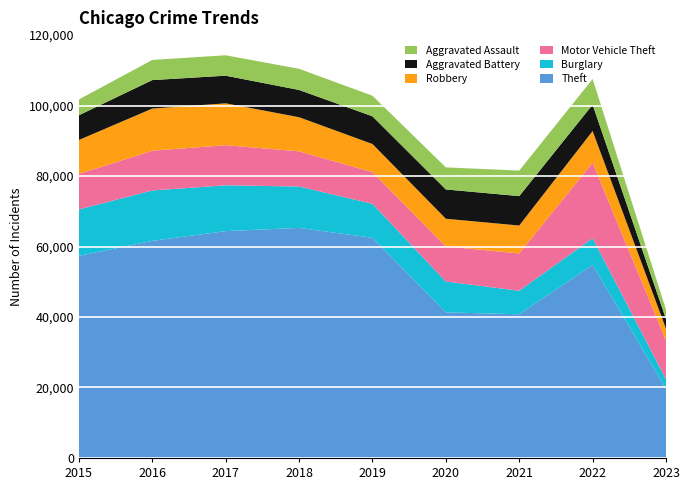

Reading left to right, list all the values displayed in this chart.

Theft: 57350	61619	64382	65286	62491	41318	40790	54776	19617
Burglary: 13184	14289	13001	11746	9639	8757	6659	7593	2705
Motor Vehicle Theft: 10068	11286	11380	9985	8977	9956	10598	21442	11007
Robbery: 9638	11960	11880	9680	7994	7855	7917	8966	3362
Aggravated Battery: 7018	8085	7845	7734	7857	8319	8346	7486	2747
Aggravated Assault: 4480	5712	5793	6001	5841	6263	7243	7277	2669